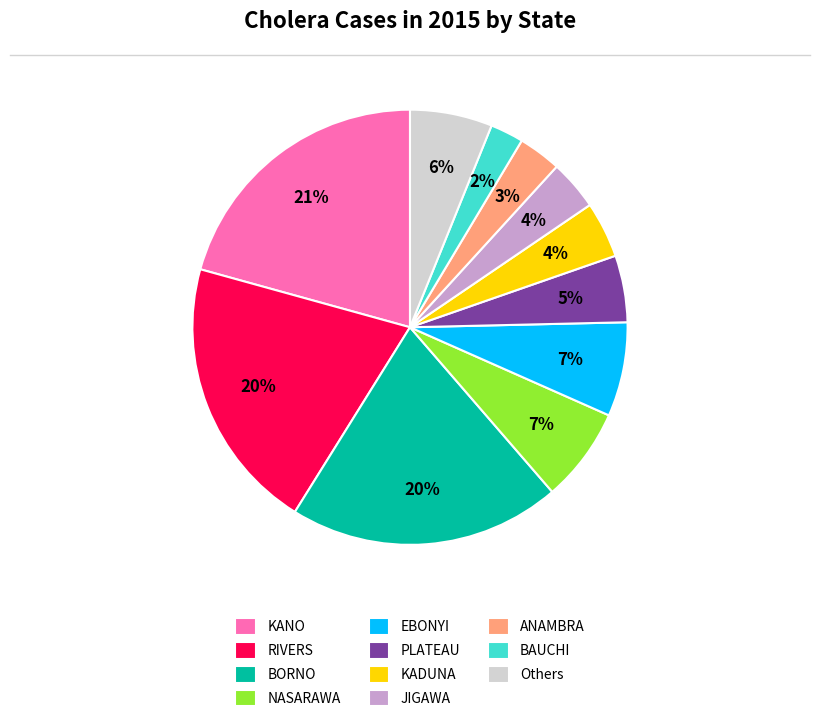

Which category has the smallest portion of the pie?

BAUCHI